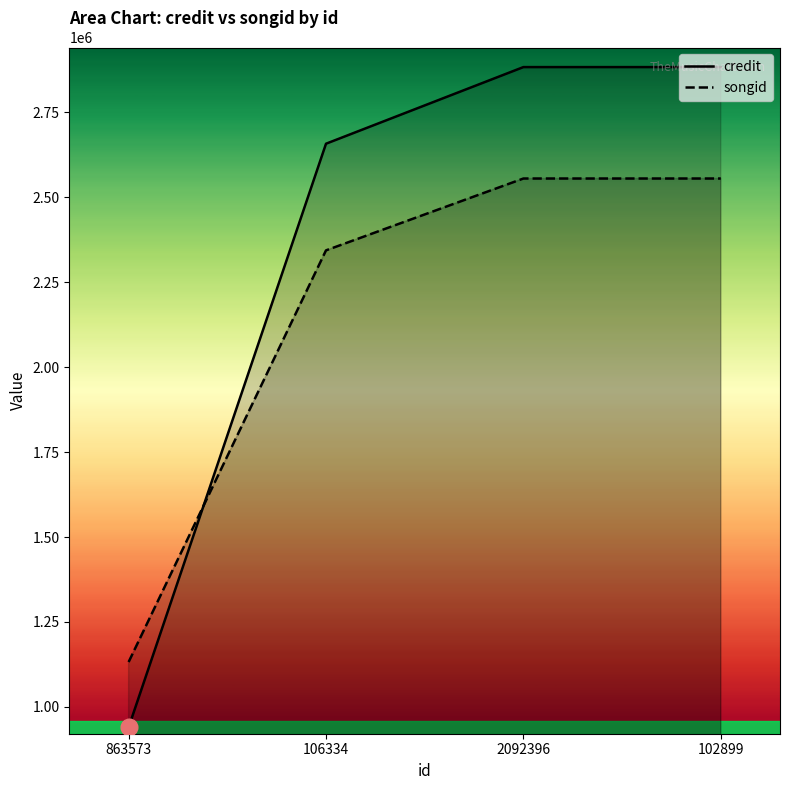

What is the label of the 1st point from the right?

102899